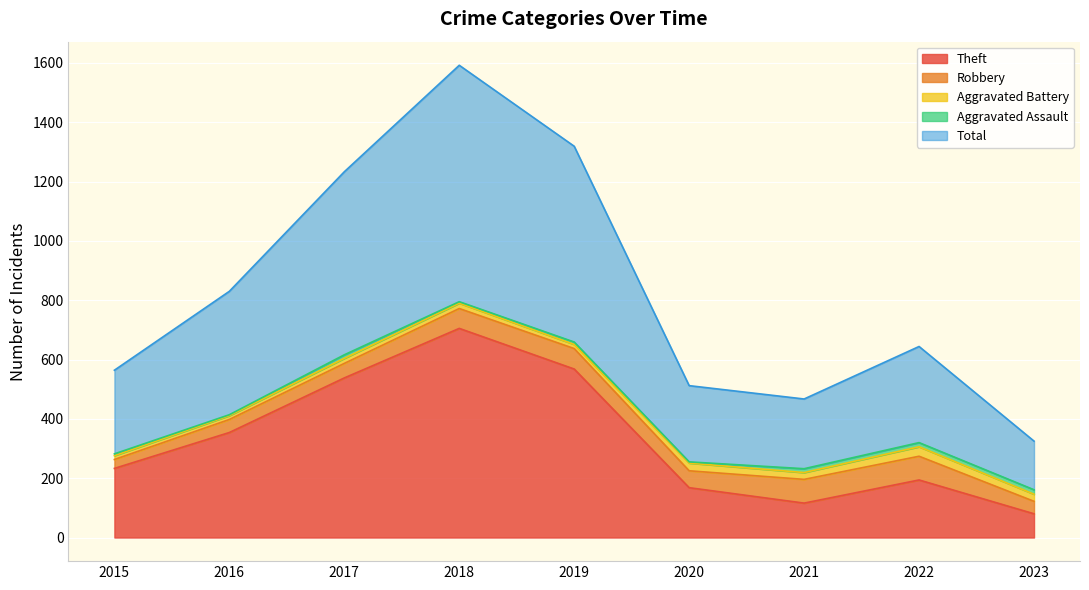

Reading left to right, extract all data points from this chart.

Theft: 233	354	538	705	568	168	116	194	80
Robbery: 30	44	49	67	69	57	80	80	42
Aggravated Battery: 13	13	17	18	14	26	23	32	24
Aggravated Assault: 6	3	12	5	8	4	13	14	15
Total: 282	416	617	797	660	257	235	324	164